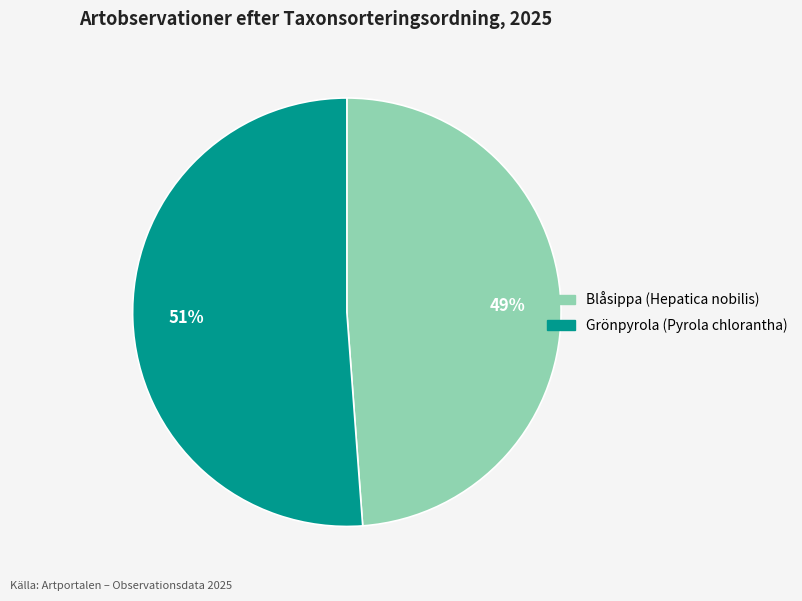

Which slice is the largest?

Grönpyrola (Pyrola chlorantha)